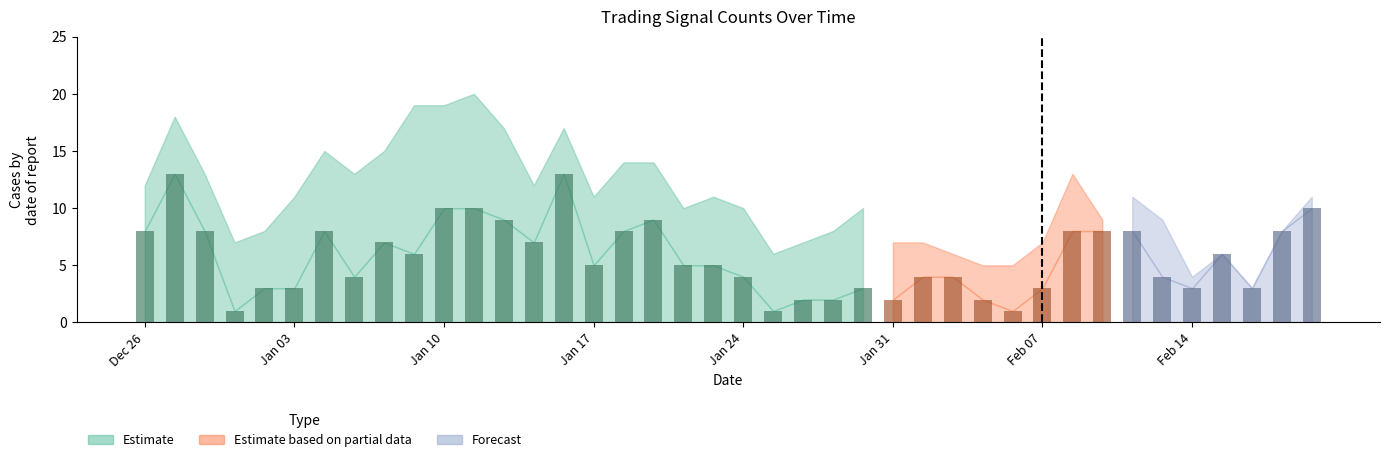

What is the average value?

6